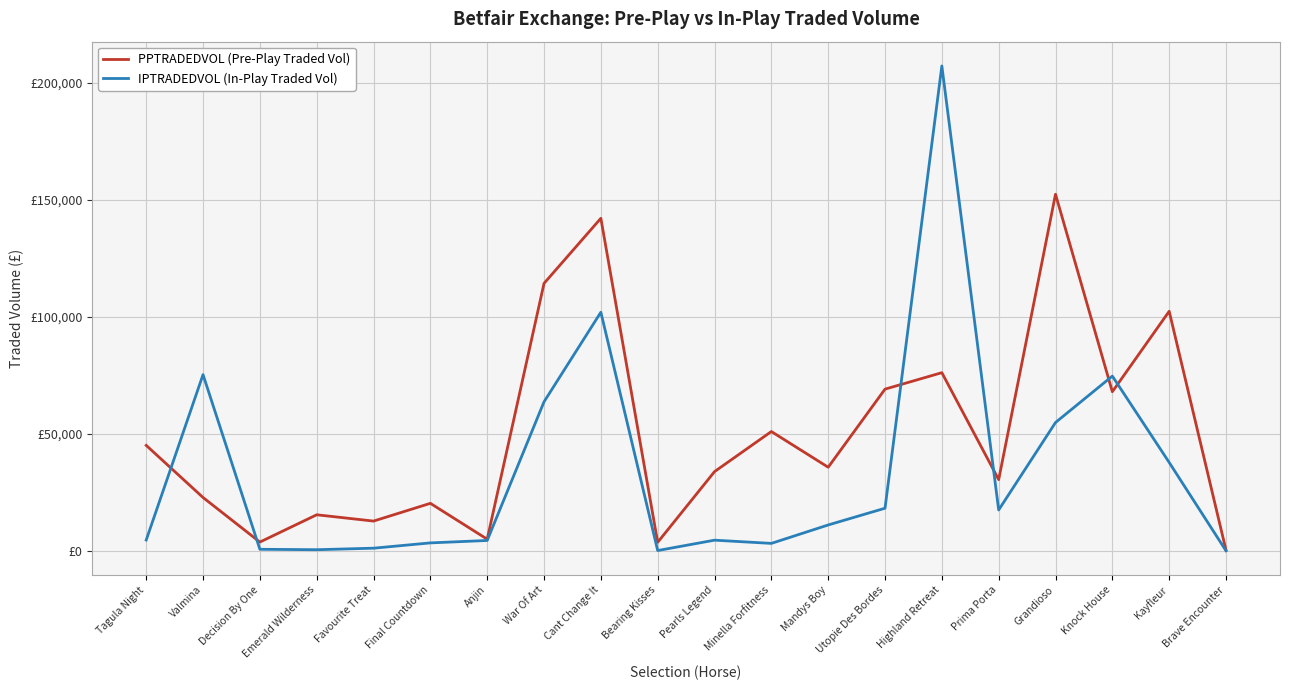

What value does the IPTRADEDVOL (In-Play Traded Vol) series have at Brave Encounter?

49.1